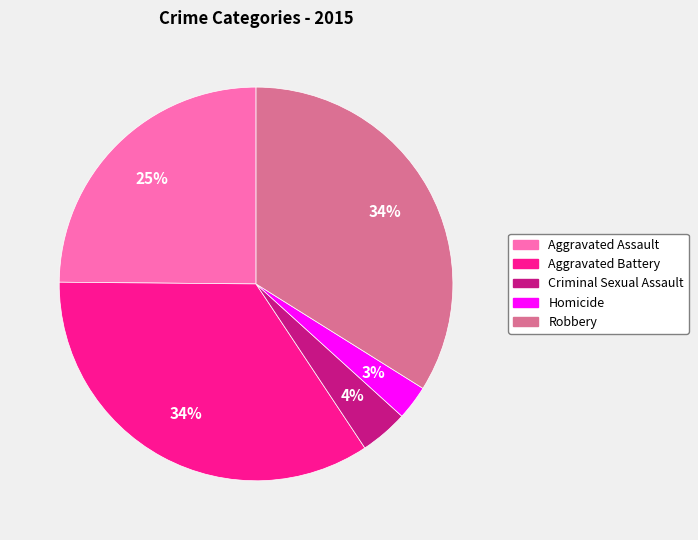

Which has a higher value, Aggravated Assault or Criminal Sexual Assault?

Aggravated Assault